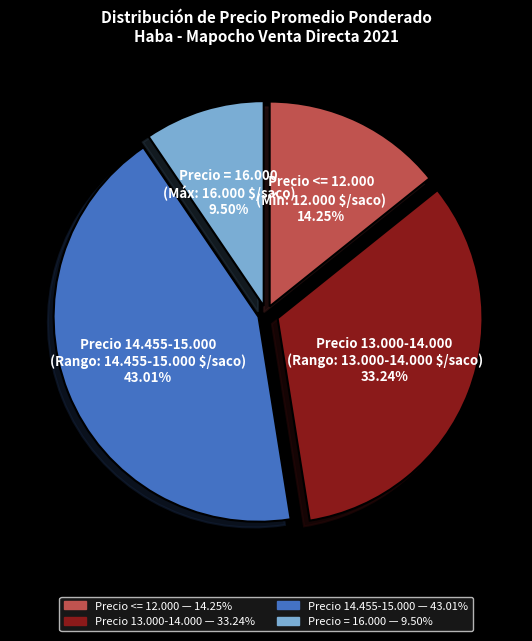

Does any single category account for the majority?

No